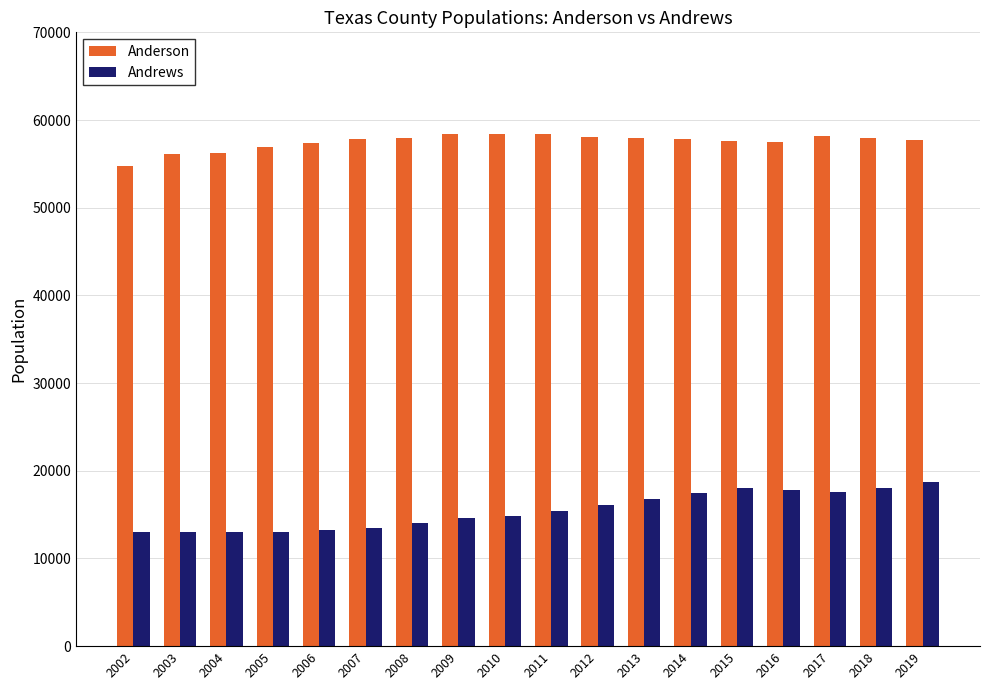

Rank the series at 2003 from highest to lowest value.

Anderson, Andrews